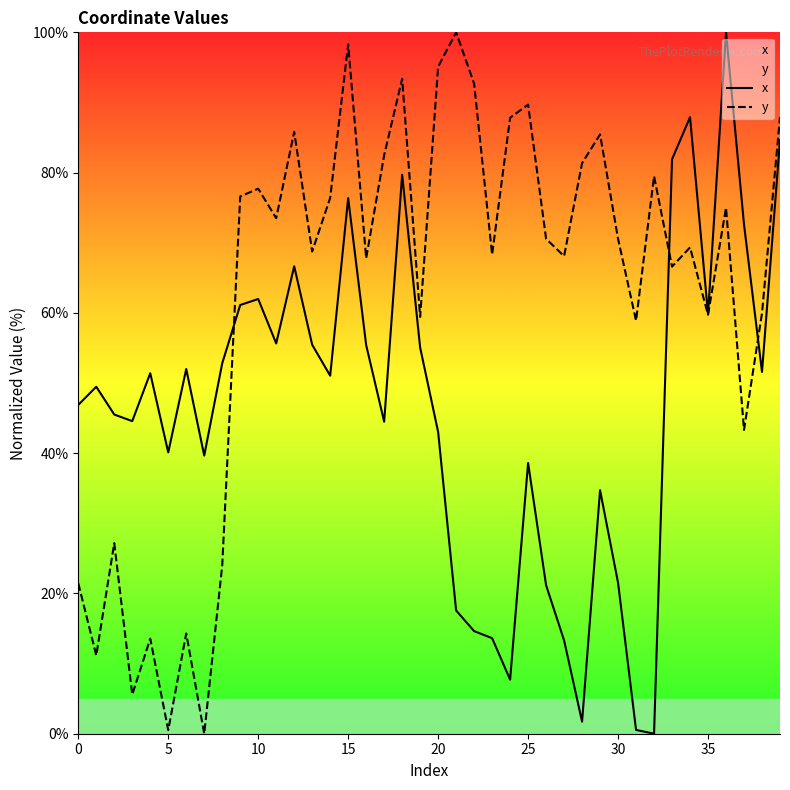

Which series has the largest total across all categories?

y